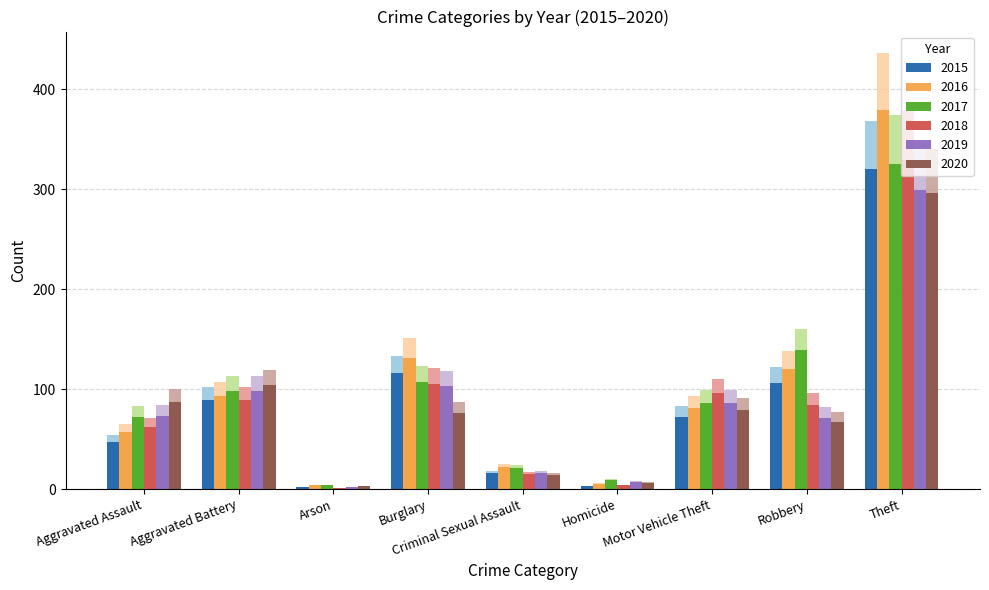

At which category is the sum across all series the highest?

Theft